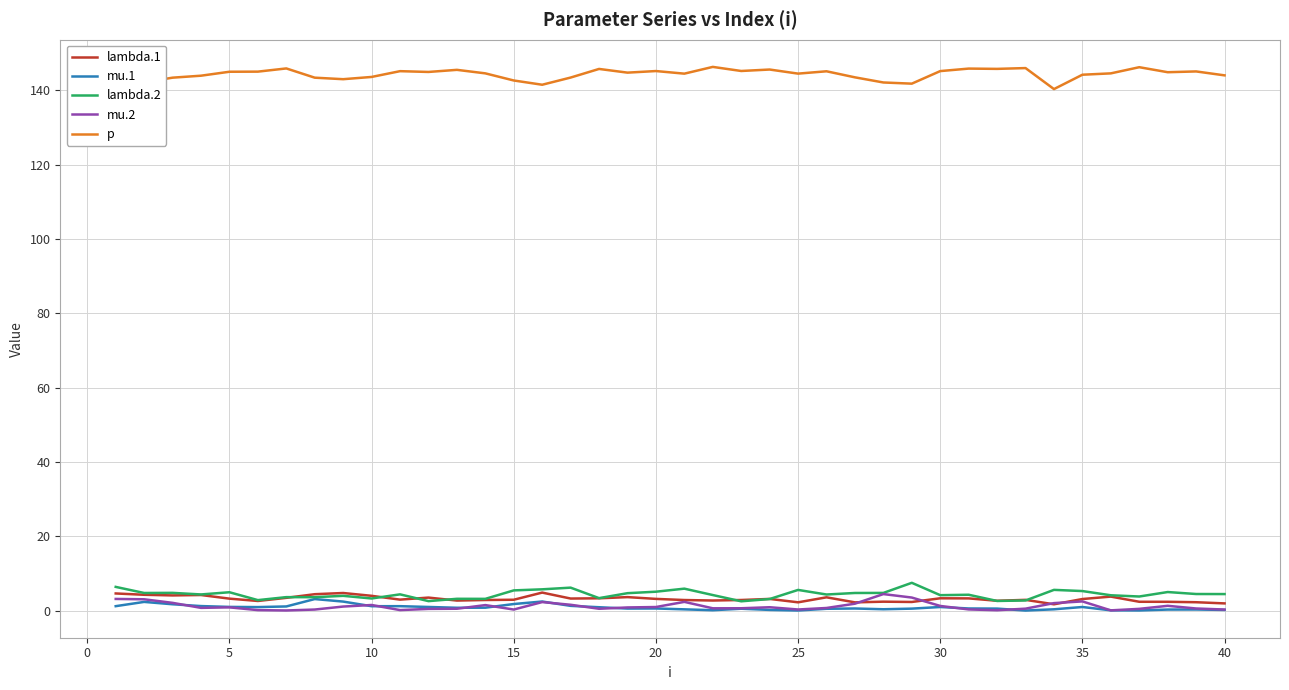

True or false: p and lambda.2 intersect in this chart.

False